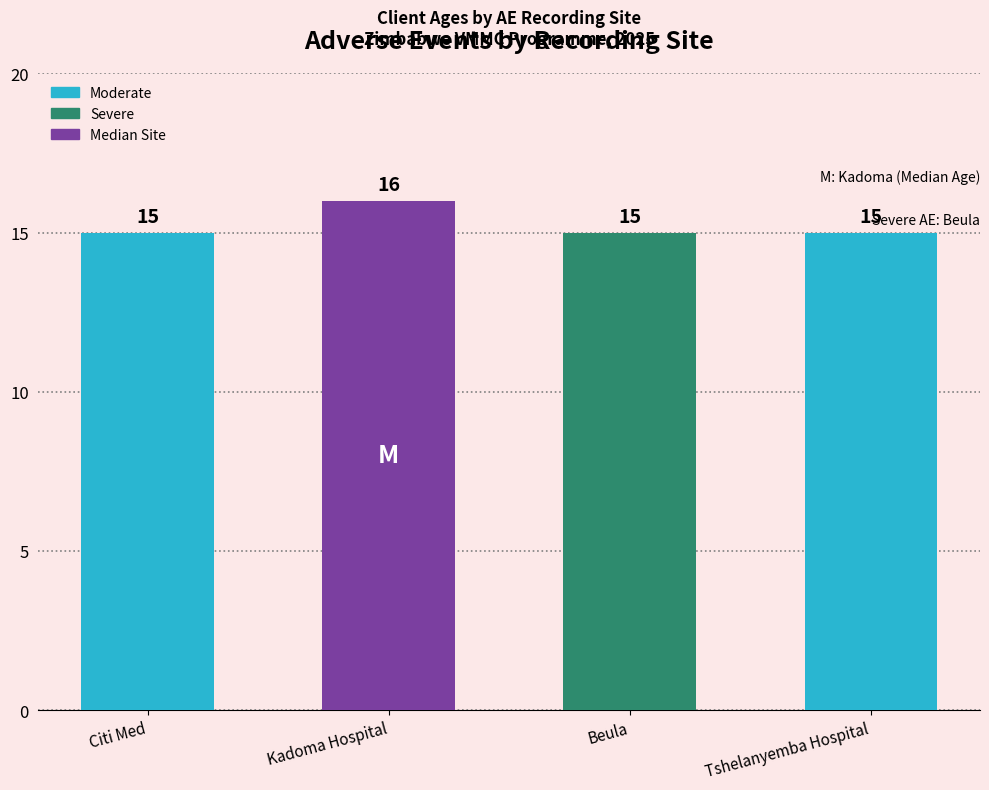

What is the label of the 2nd bar from the left?

Kadoma Hospital